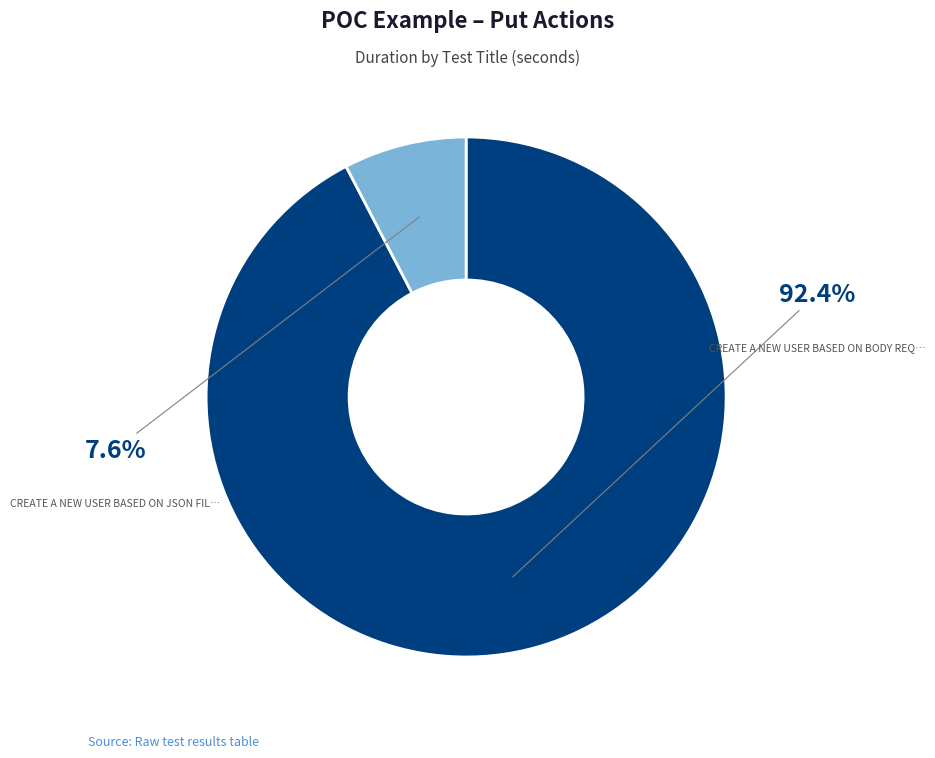

Is there a majority slice in this chart?

Yes